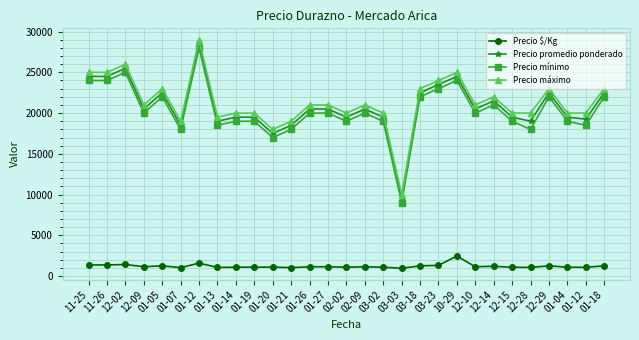

How many lines are shown in the chart?

4